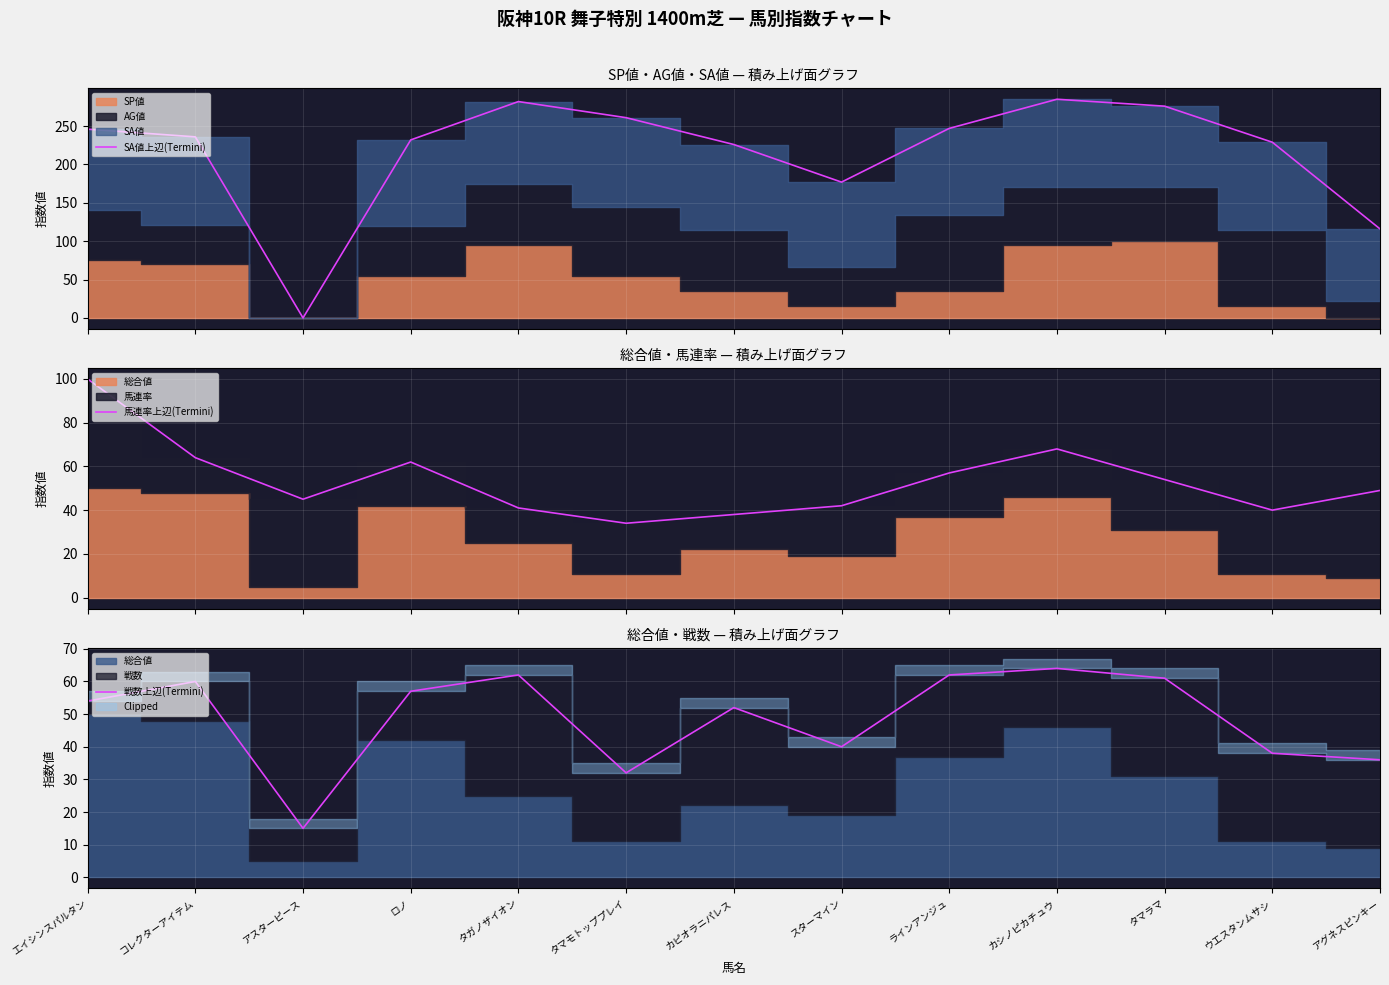

Where do 戦数上辺(Termini) and SA値上辺(Termini) first cross each other?

コレクターアイテム and アスターピース